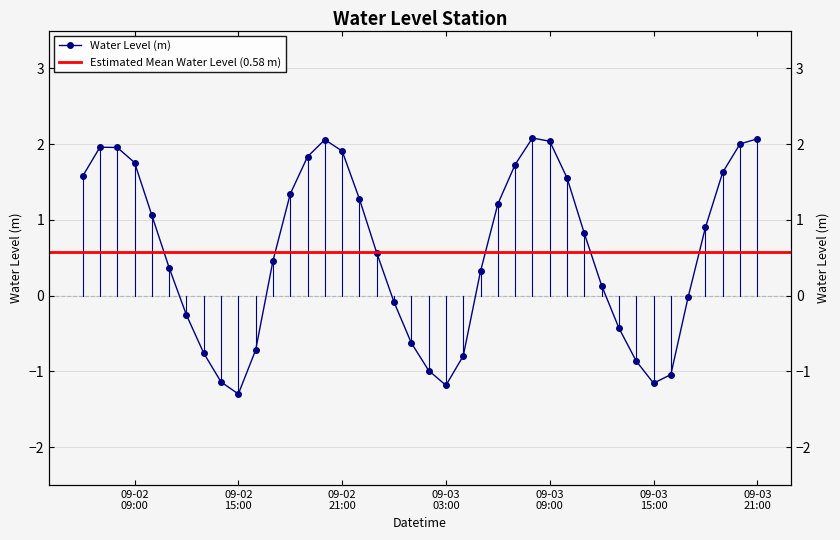

What is the label of the 29th point from the left?

2023-09-03 10:00:00